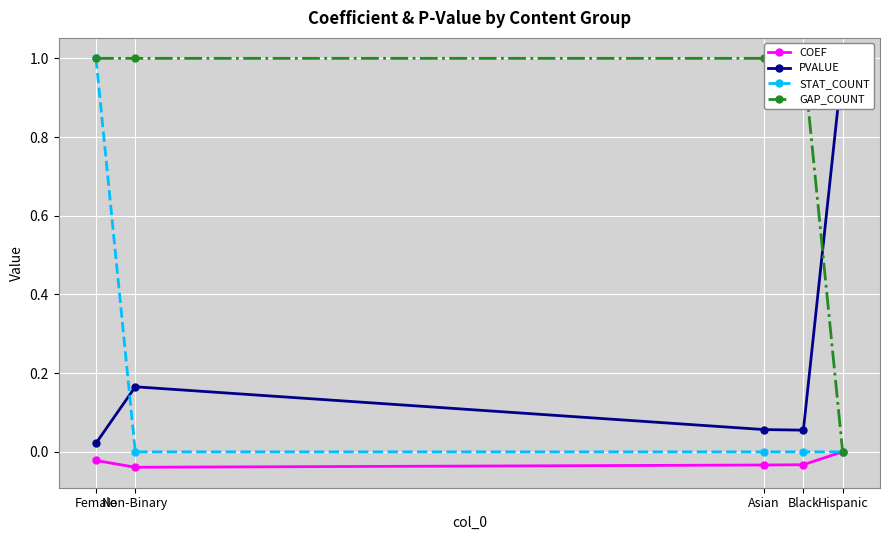

True or false: COEF has a value of -0.0 at Female.

False